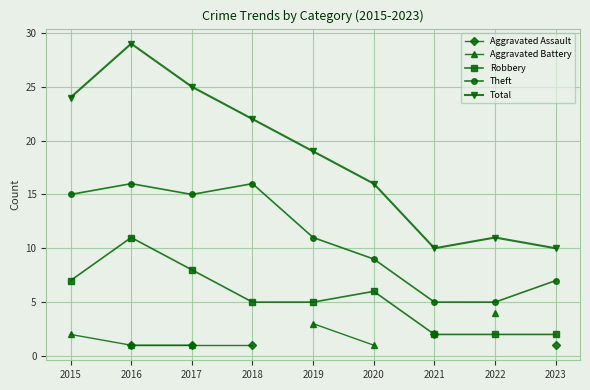

The value of Total at 2015 is 39. True or false?

False